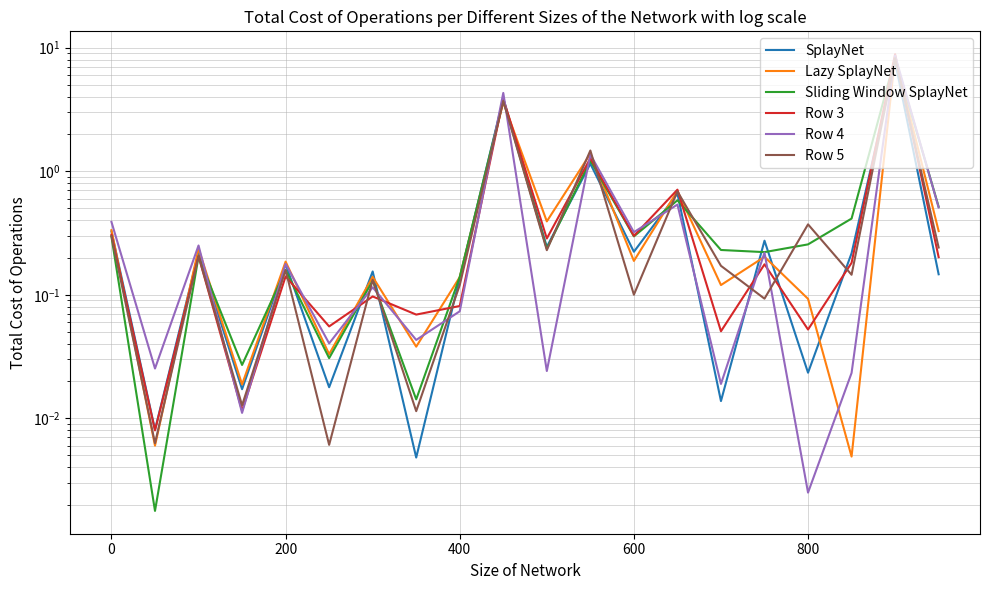

Which series has the largest total across all categories?

Row 4